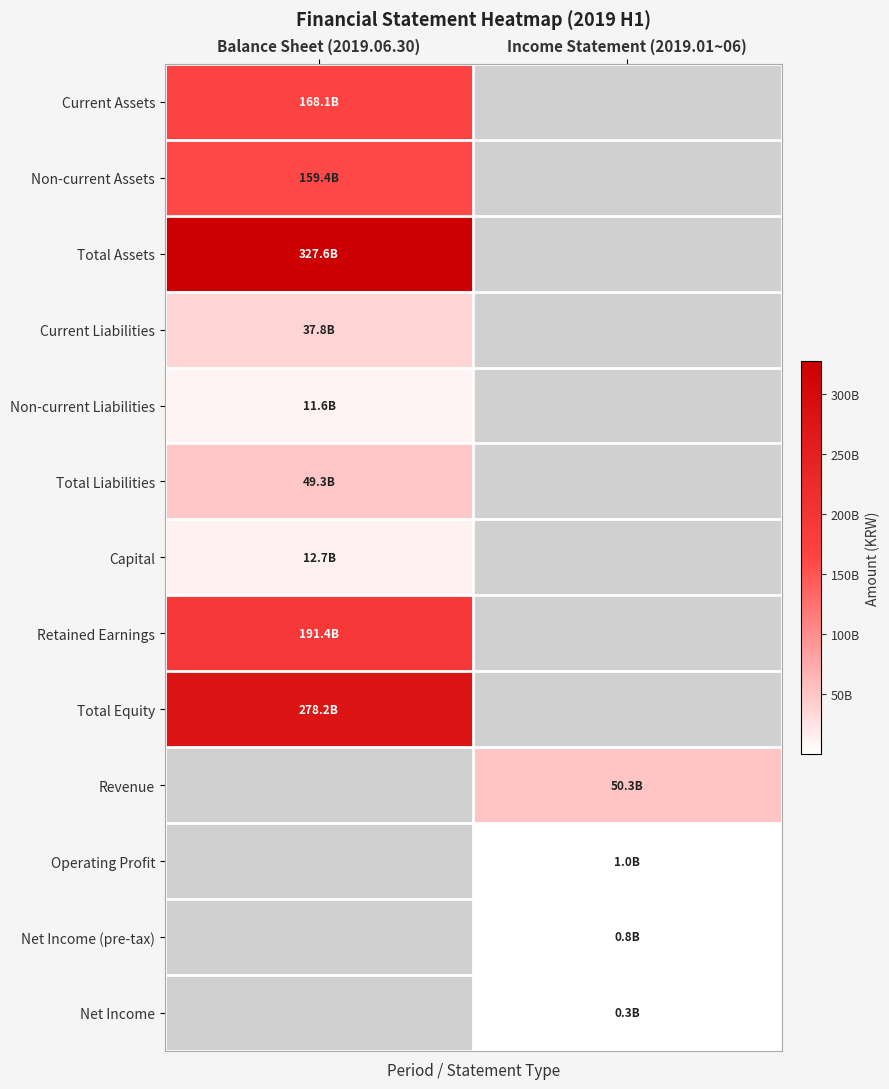

Which has a higher value, Income Statement (2019.01~06) or Balance Sheet (2019.06.30)?

Balance Sheet (2019.06.30)